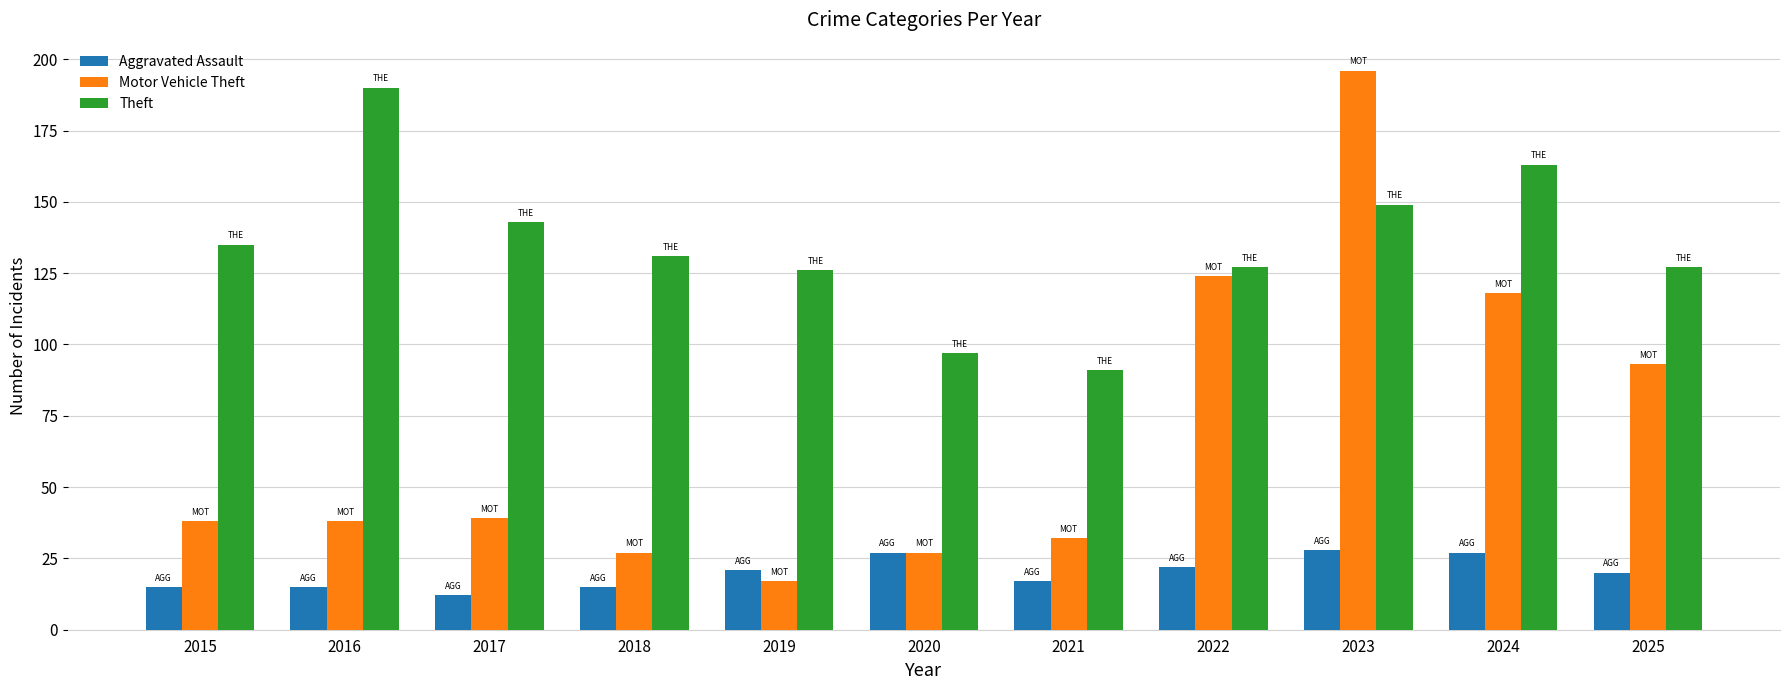

True or false: Theft has a value of 140 at 2021.

False